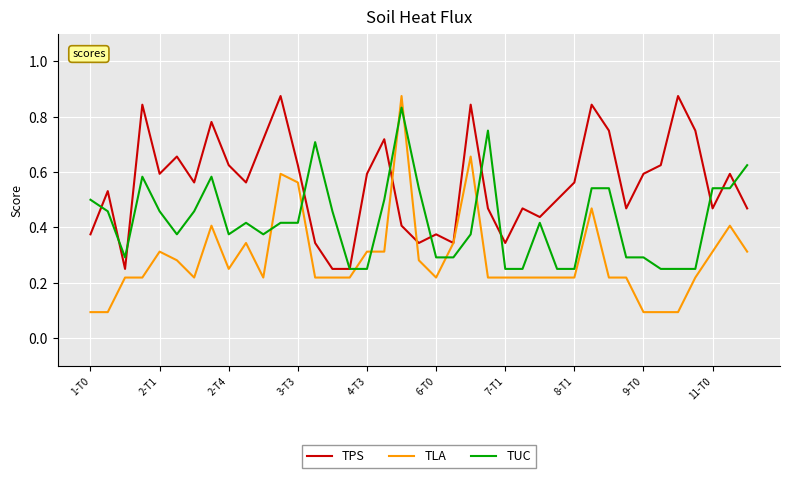

Which series has the largest total across all categories?

TPS